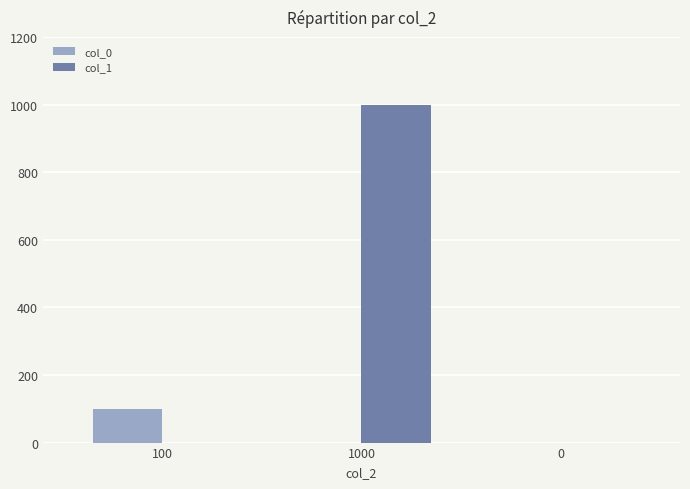

Which series changed the most between 1000 and 0?

col_1